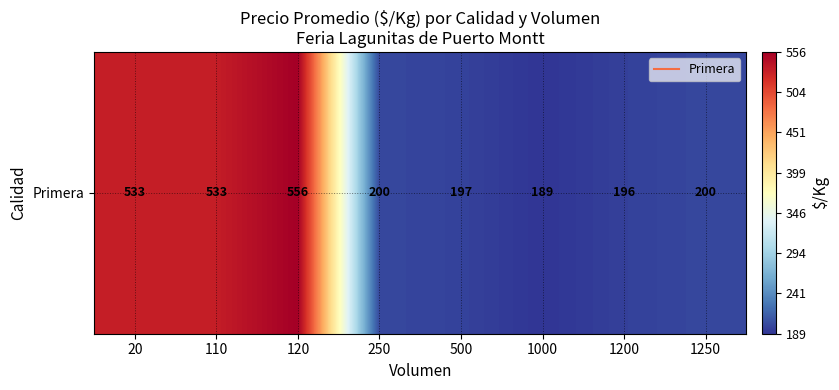

How many data points are less than 200?

3